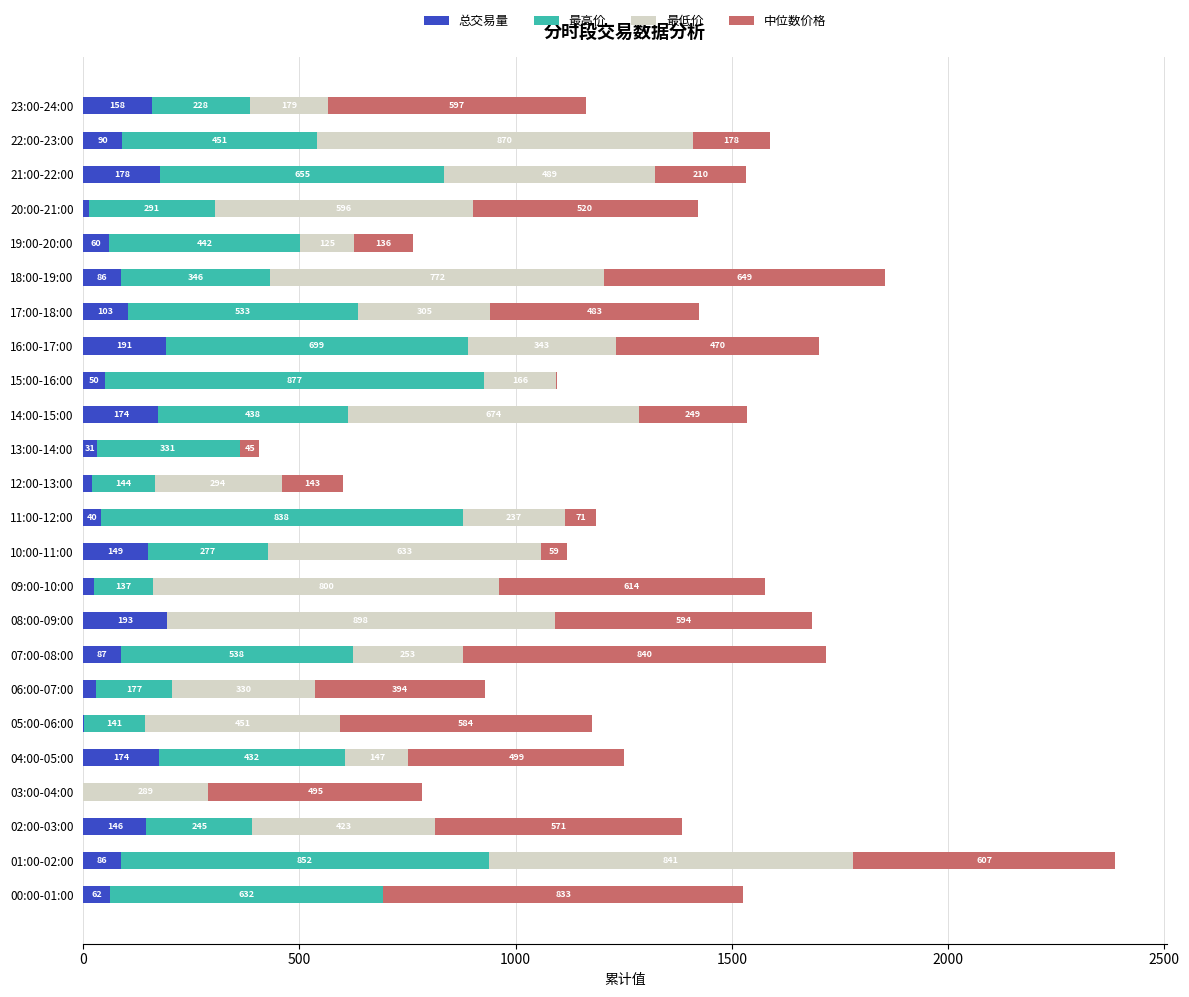

True or false: 总交易量 has a value of 13.6 at 20:00-21:00.

True